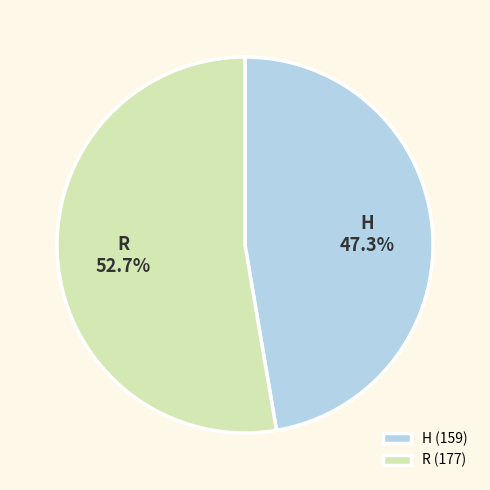

Approximately how many times larger is the value at R compared to H?

1.1